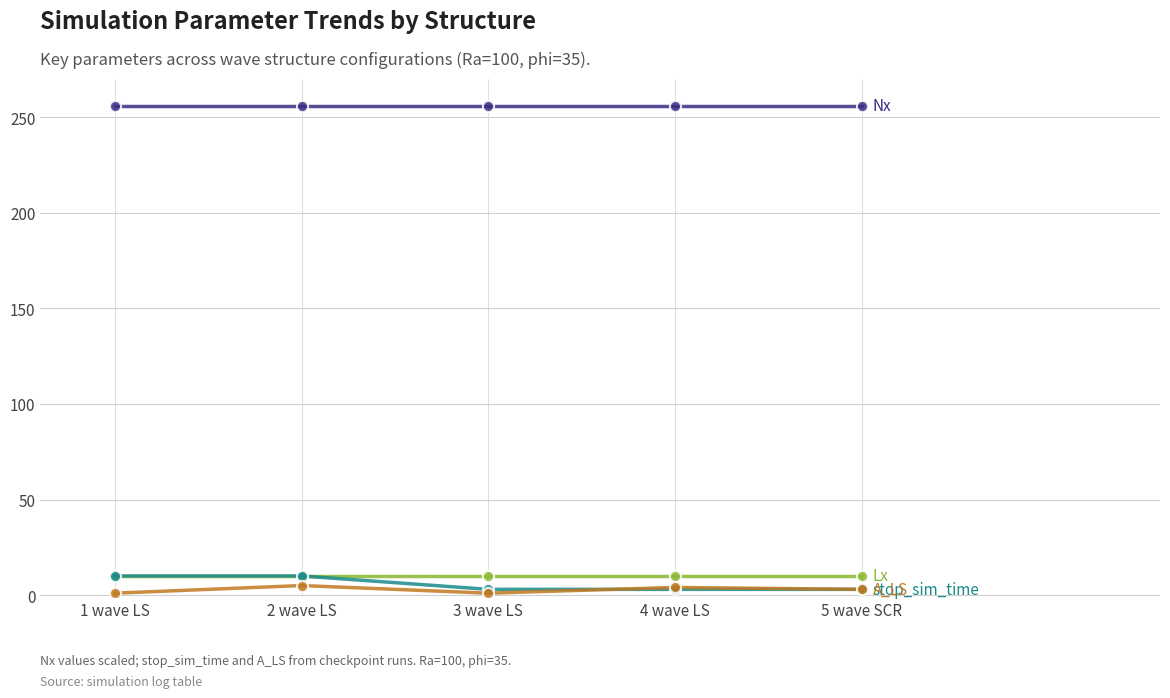

Does the chart display data point markers on the line(s)?

Yes